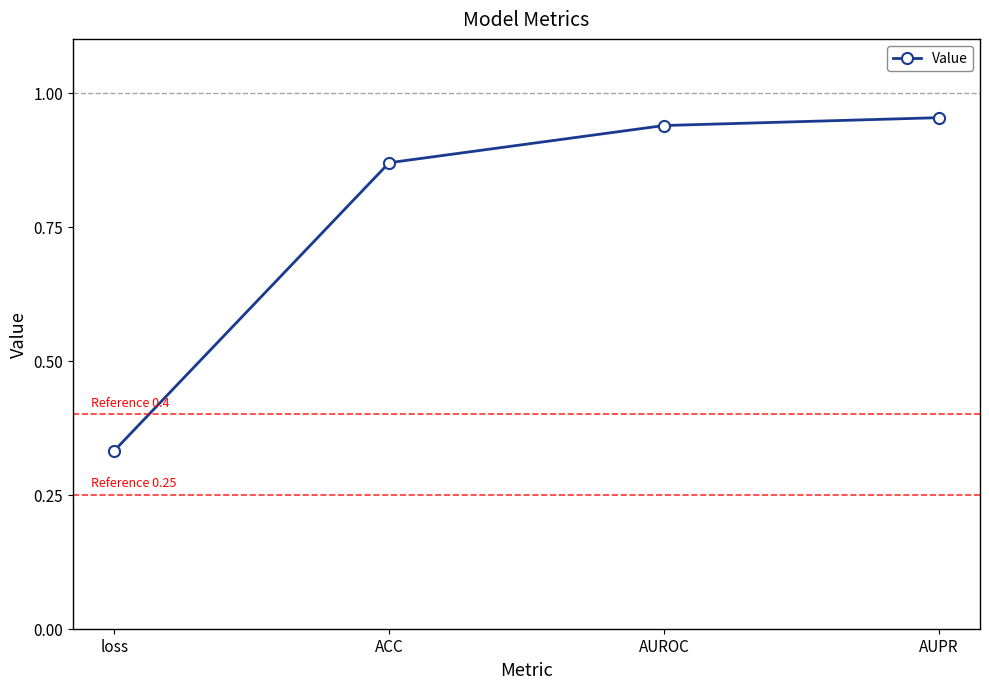

True or false: there are more than 2 points higher than both neighbors.

False